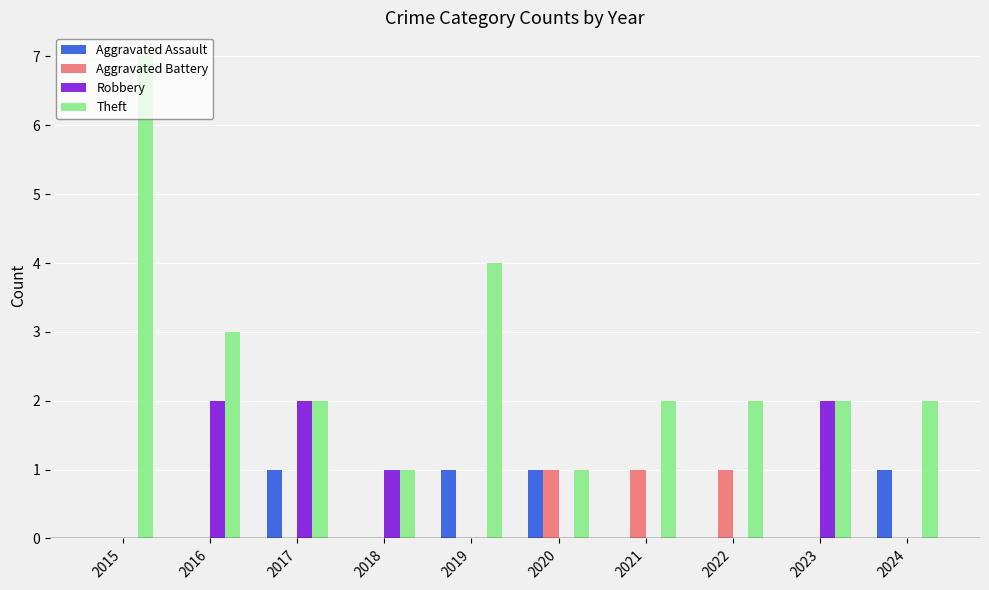

What is the sum of all Aggravated Assault values?

4